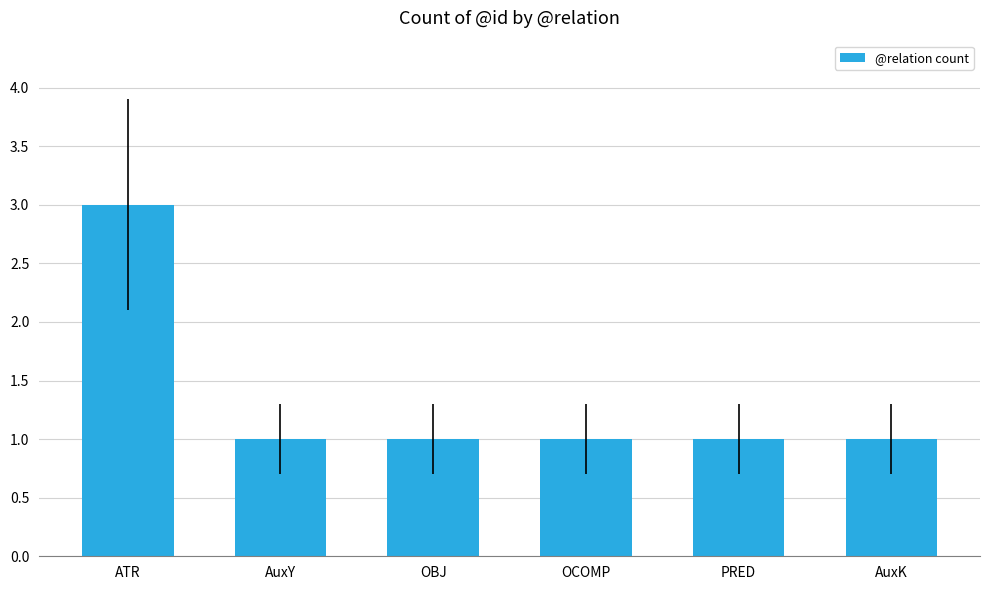

What is the difference between the maximum and minimum values?

2